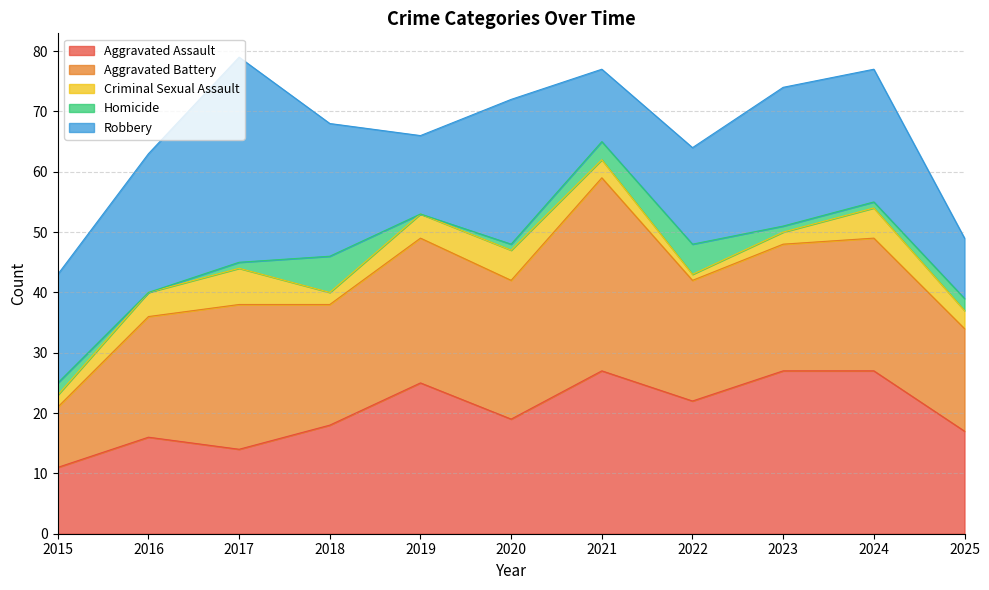

How many values in the Aggravated Assault series are below 19?

5